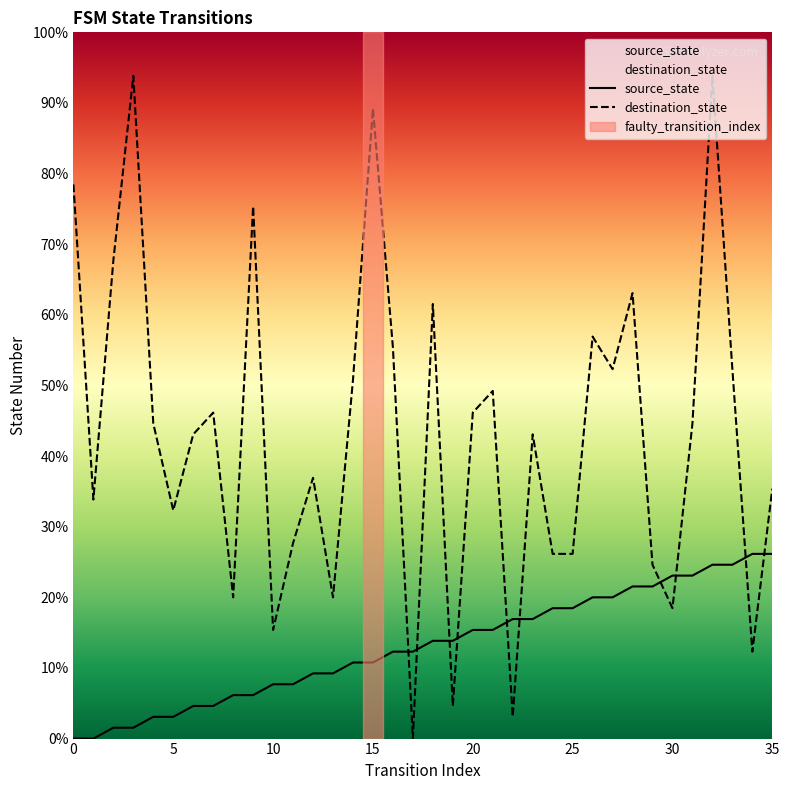

What are all the series names shown in the legend?

source_state, destination_state